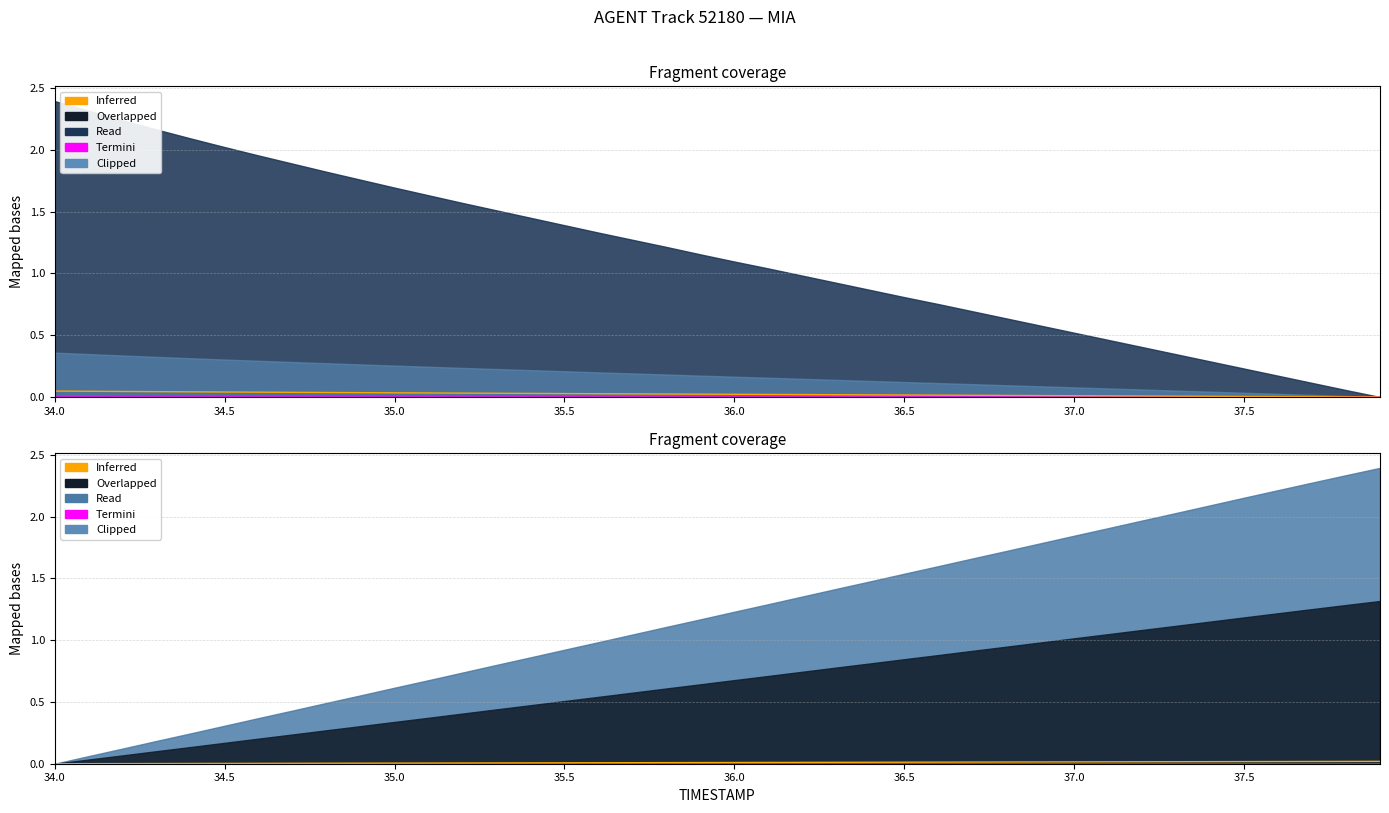

Is it true that X equals 0.0 at 34.8?

True